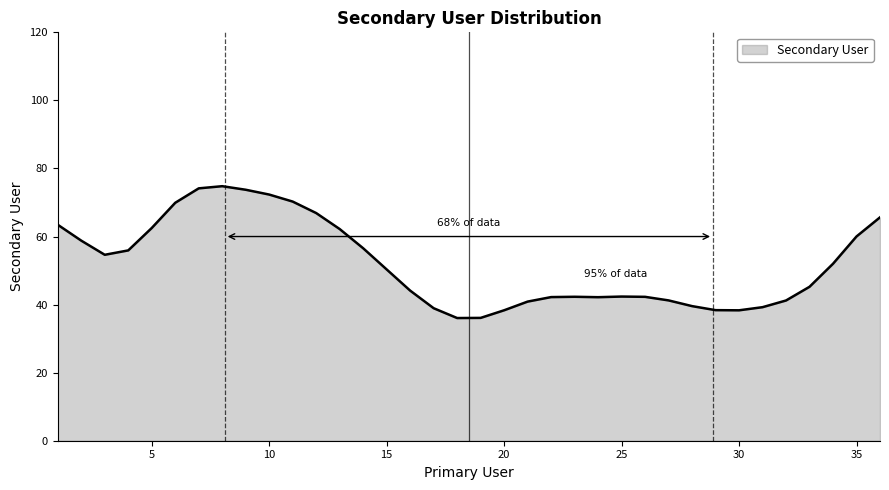

How many lines are shown in the chart?

1